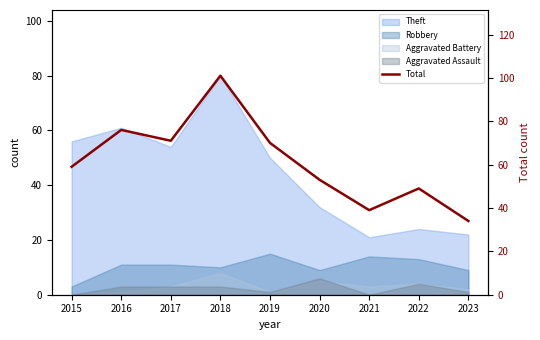

What is the average value?

61